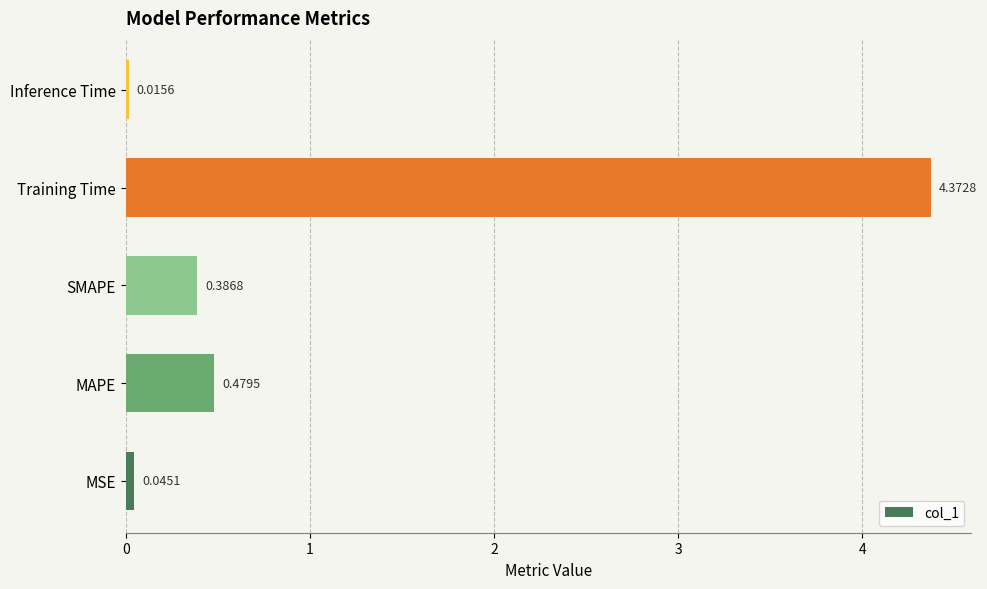

What is the sum of all values?

5.3